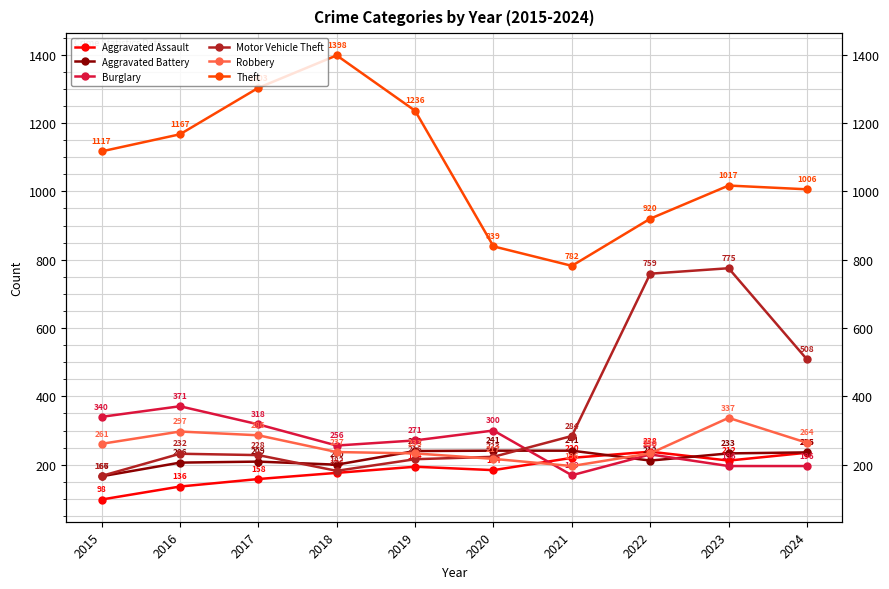

How many lines are shown in the chart?

6